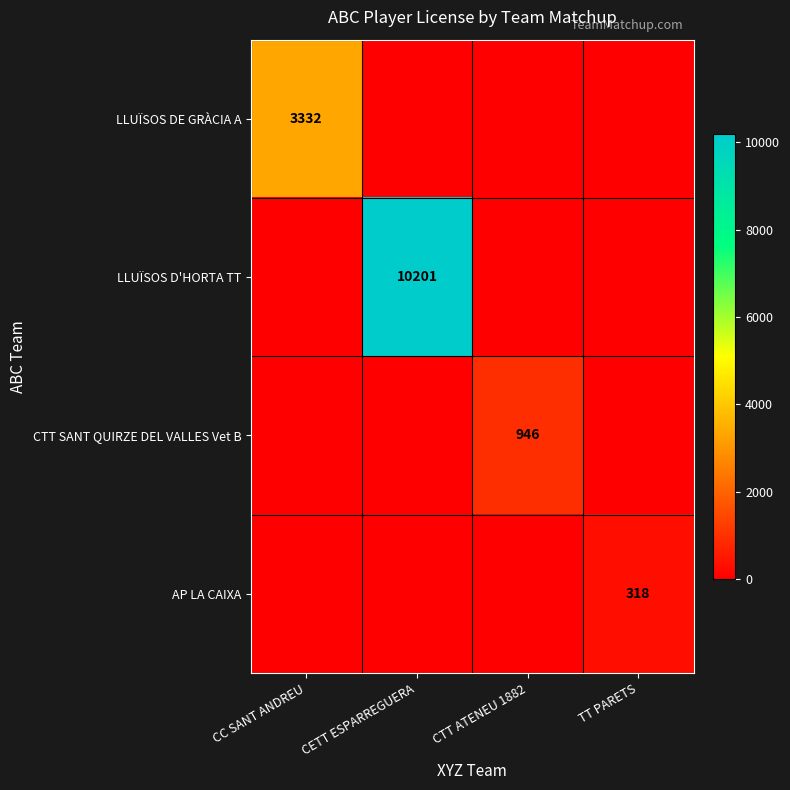

Is the value of LLUÏSOS D'HORTA TT at CETT ESPARREGUERA greater than the value of LLUÏSOS DE GRÀCIA A at CC SANT ANDREU?

Yes